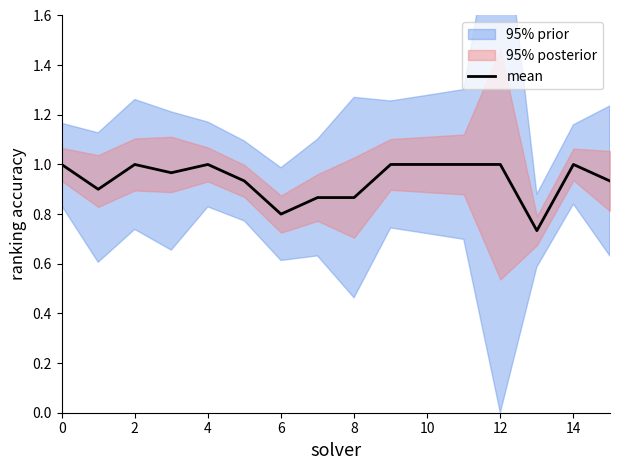

How many points are lower than both their immediate neighbors (excluding endpoints)?

4